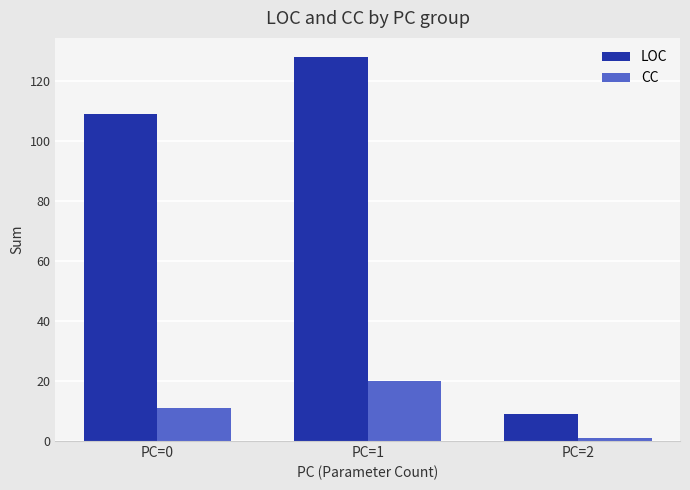

How many data points in LOC are less than 109?

1